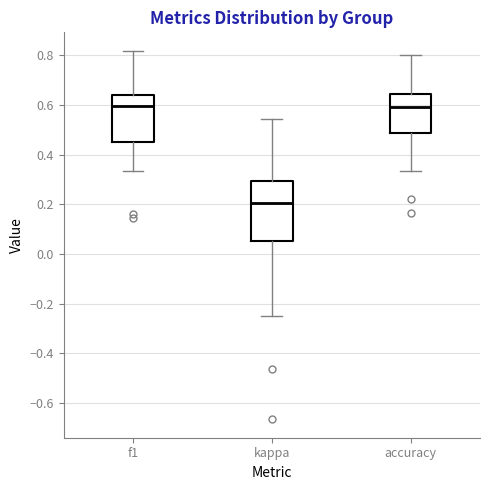

Reading left to right, read every box against the y-axis: the position of its median line, the range the box covers, and the ends of its whiskers. The values are not printed on the chart, so give them approximately, as read against the axis.

f1: median 0.60, box 0.46 to 0.64, whiskers 0.34 to 0.82
kappa: median 0.20, box 0.06 to 0.30, whiskers -0.24 to 0.54
accuracy: median 0.60, box 0.48 to 0.64, whiskers 0.34 to 0.80